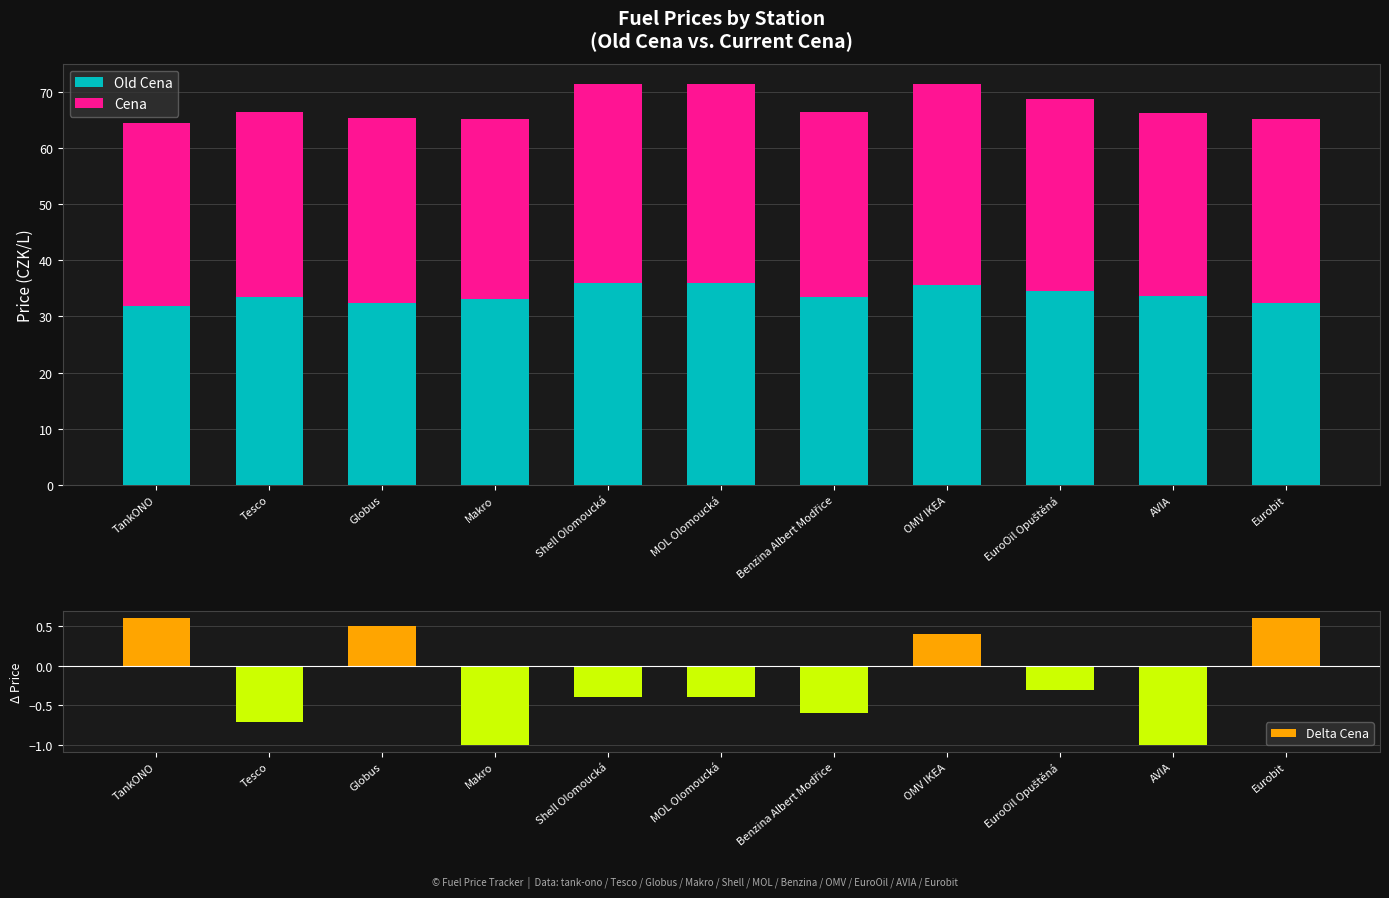

Which category has the lowest value in the Old Cena series?

TankONO